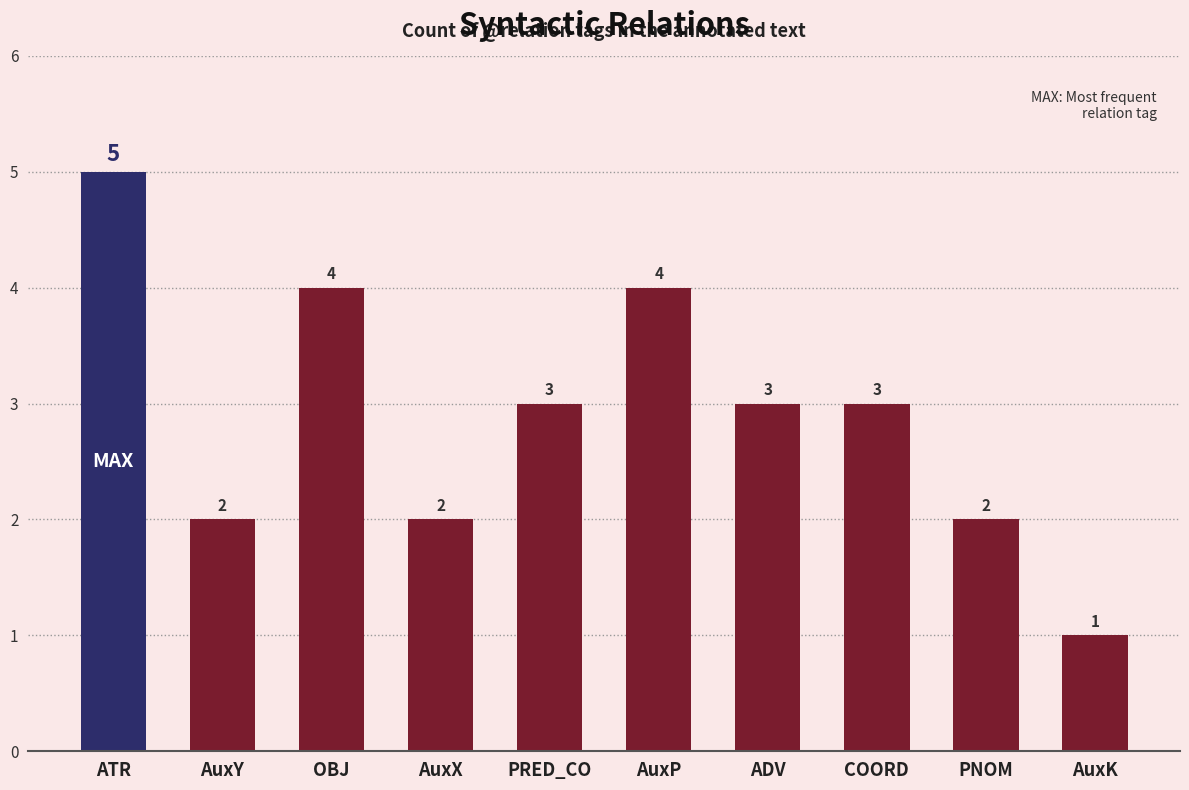

Read the value at PRED_CO.

3